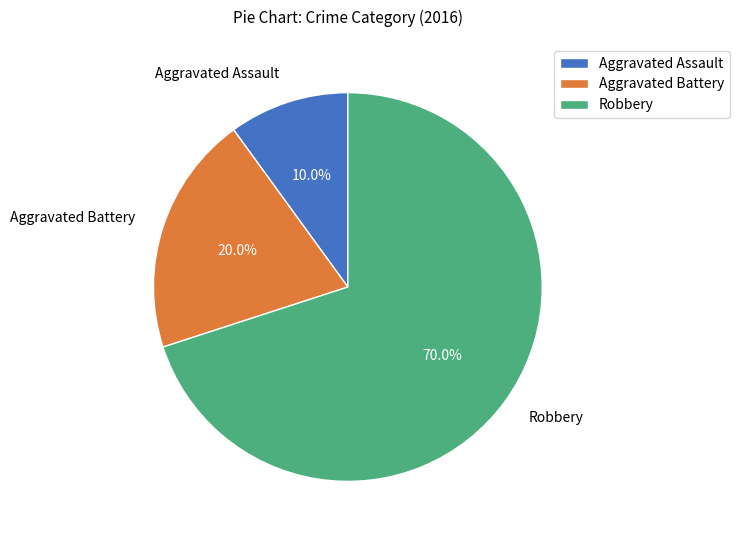

To the nearest percent, what percentage of the pie is Aggravated Assault?

10%